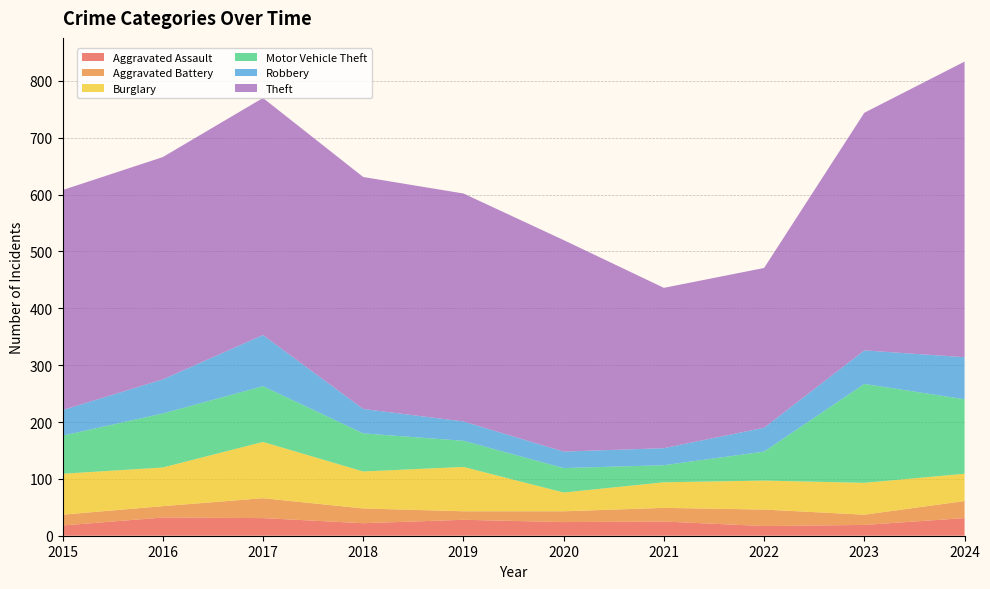

Reading left to right, transcribe all the data shown in this chart.

Aggravated Assault: 2015=18	2016=32	2017=31	2018=22	2019=28	2020=24	2021=25	2022=17	2023=19	2024=31
Aggravated Battery: 2015=19	2016=20	2017=35	2018=26	2019=15	2020=19	2021=24	2022=29	2023=18	2024=30
Burglary: 2015=72	2016=68	2017=99	2018=65	2019=78	2020=33	2021=45	2022=51	2023=56	2024=48
Motor Vehicle Theft: 2015=67	2016=95	2017=98	2018=67	2019=46	2020=43	2021=30	2022=51	2023=174	2024=131
Robbery: 2015=45	2016=60	2017=90	2018=43	2019=34	2020=29	2021=30	2022=42	2023=59	2024=74
Theft: 2015=387	2016=391	2017=417	2018=408	2019=401	2020=372	2021=282	2022=281	2023=418	2024=520